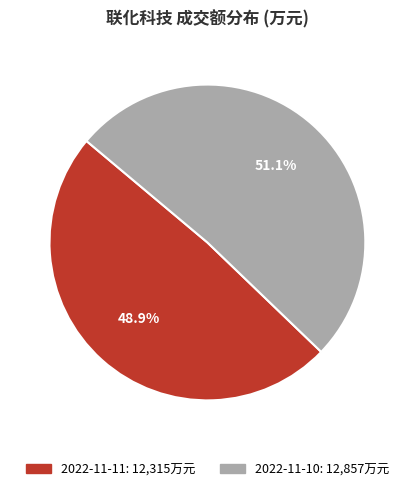

What is the largest slice in the pie chart?

2022-11-10